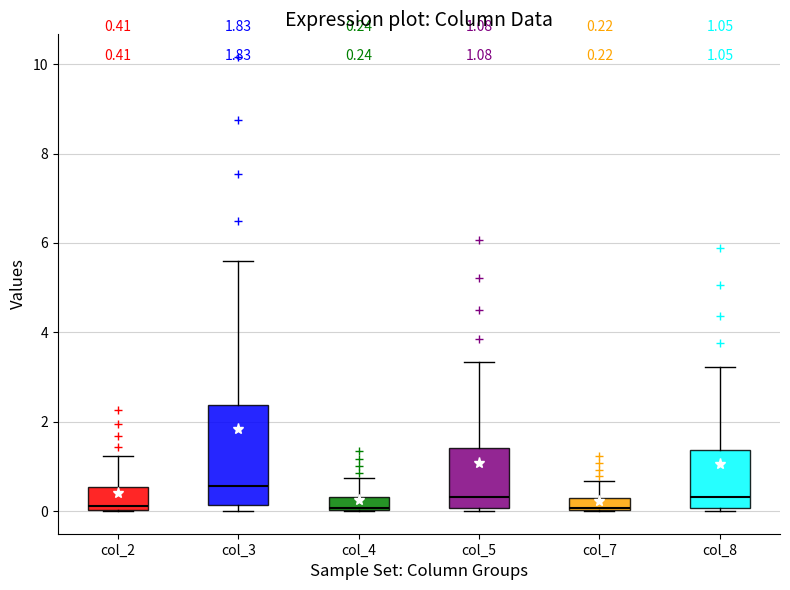

Which box's median line is the highest?

col_3